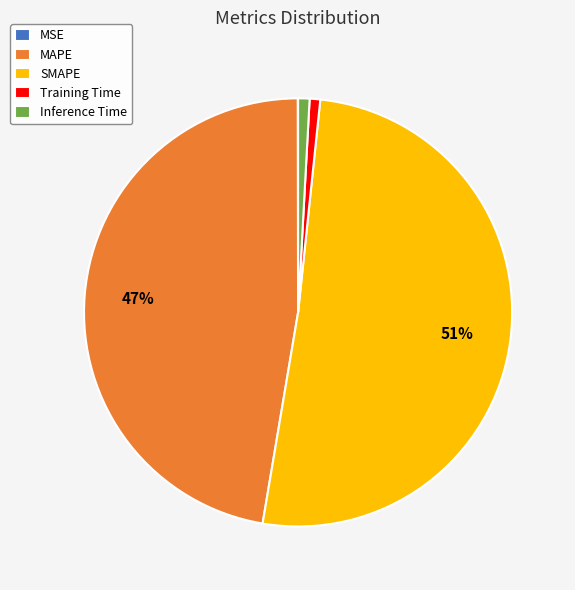

Which category accounts for the majority?

SMAPE